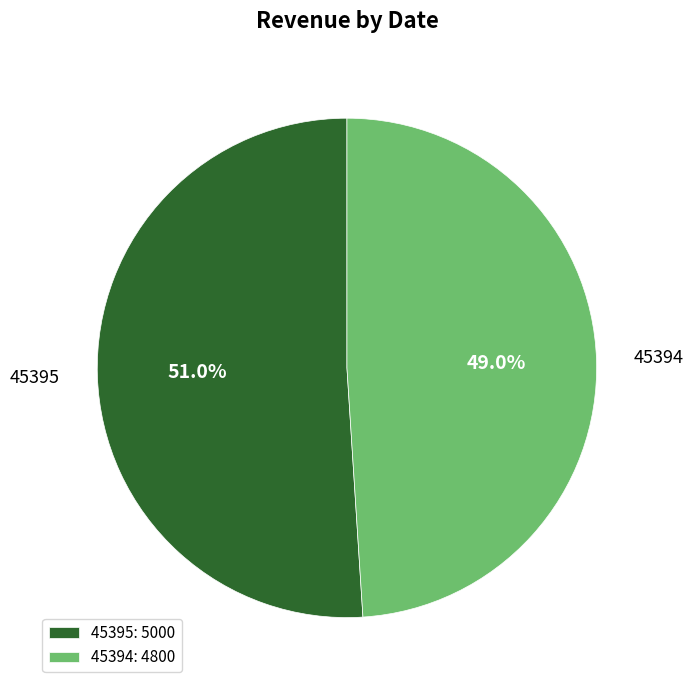

Which category accounts for the majority?

45395